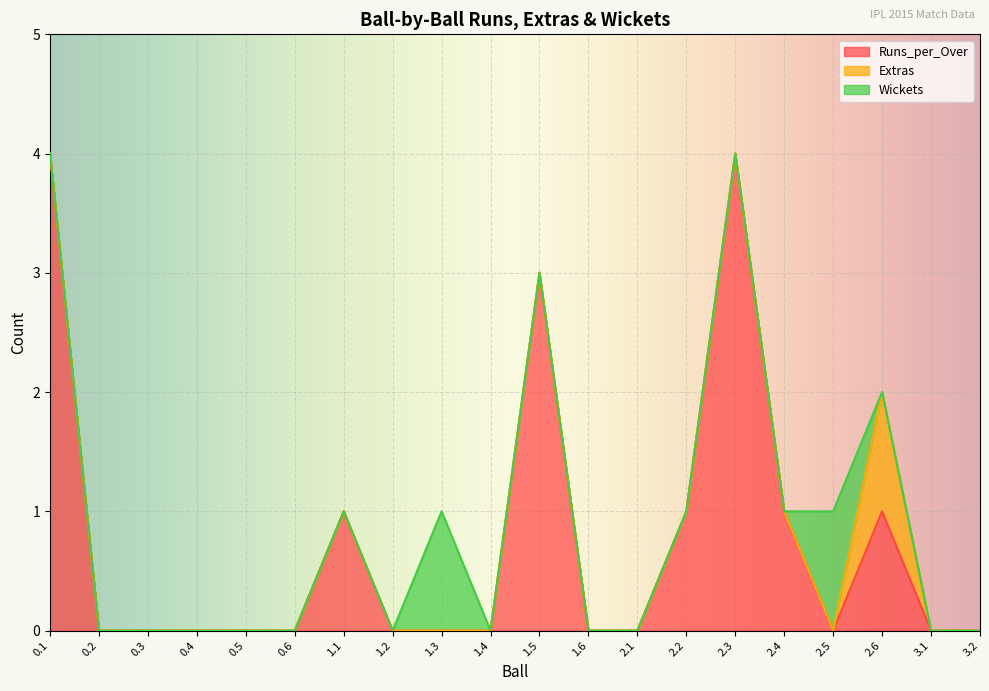

How many data points does each series have?

20